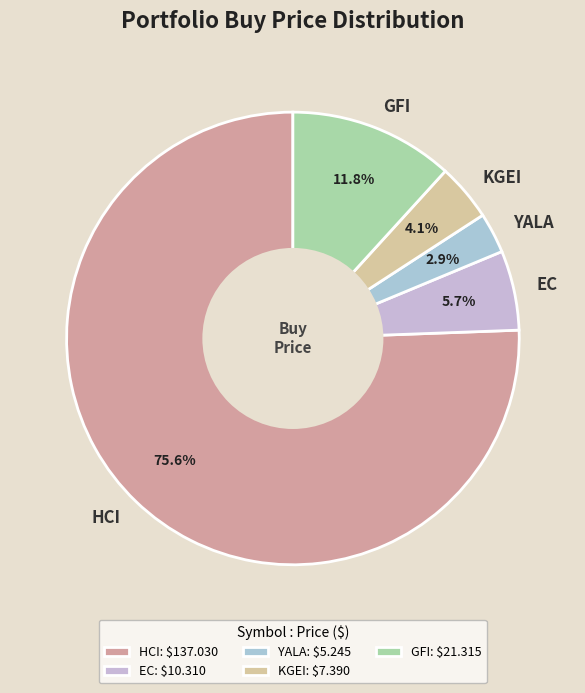

Do HCI and EC together represent more than half of the pie?

Yes